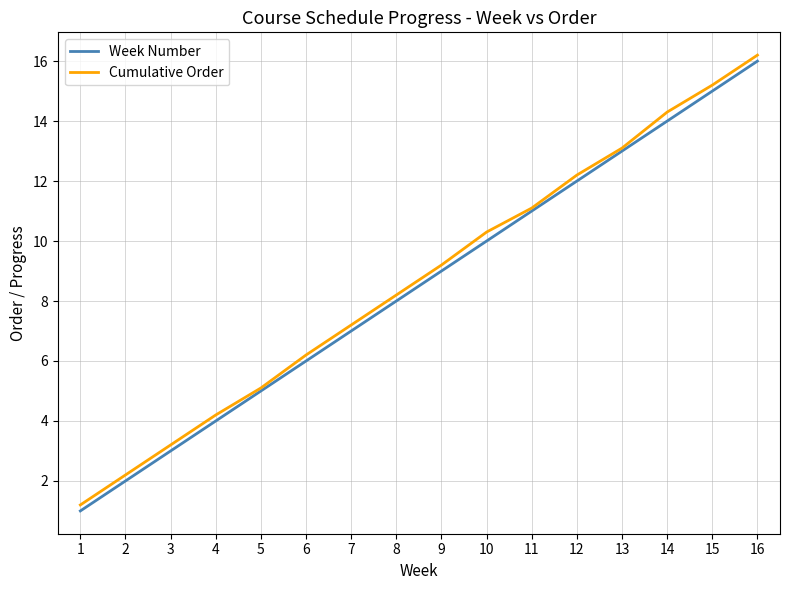

At which label does Cumulative Order first exceed 9?

9